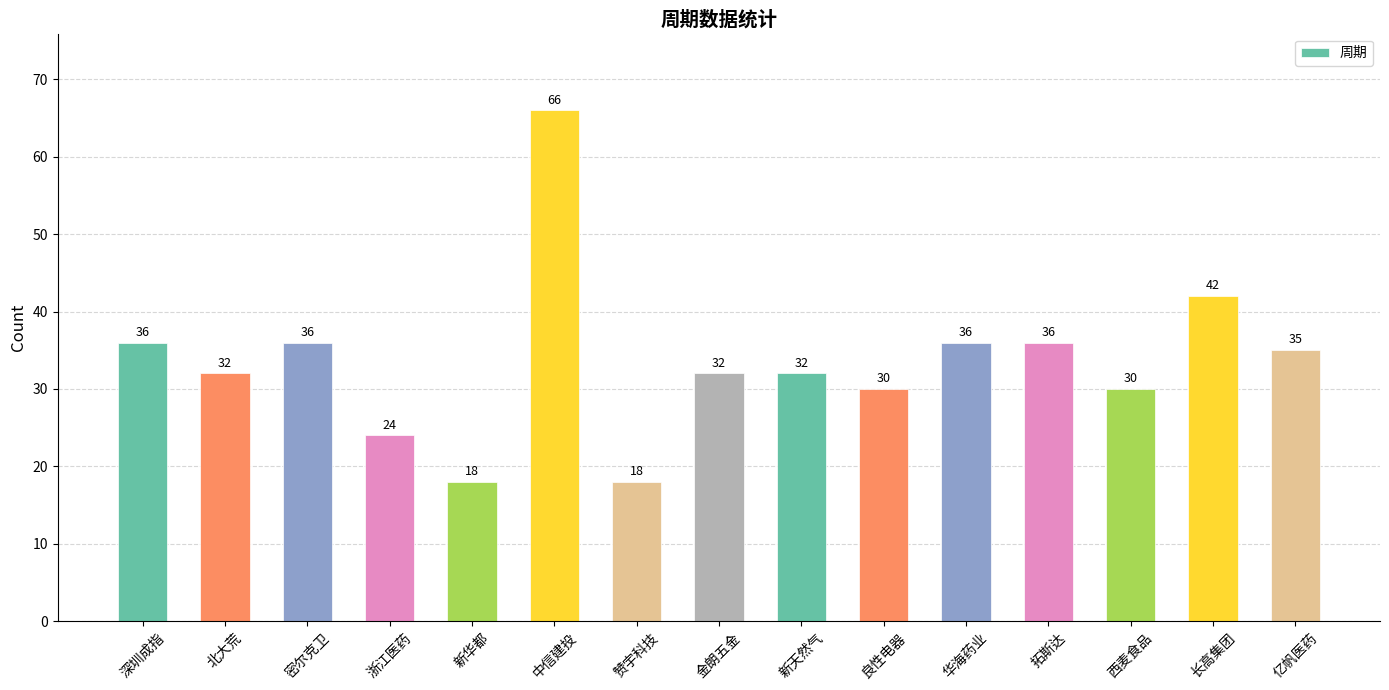

What is the label of the 9th bar from the right?

赞宇科技